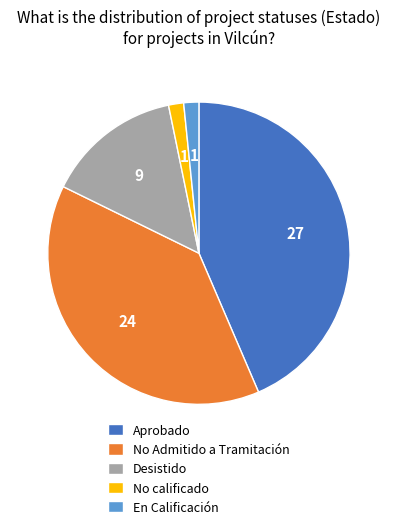

How many slices are in this pie chart?

5